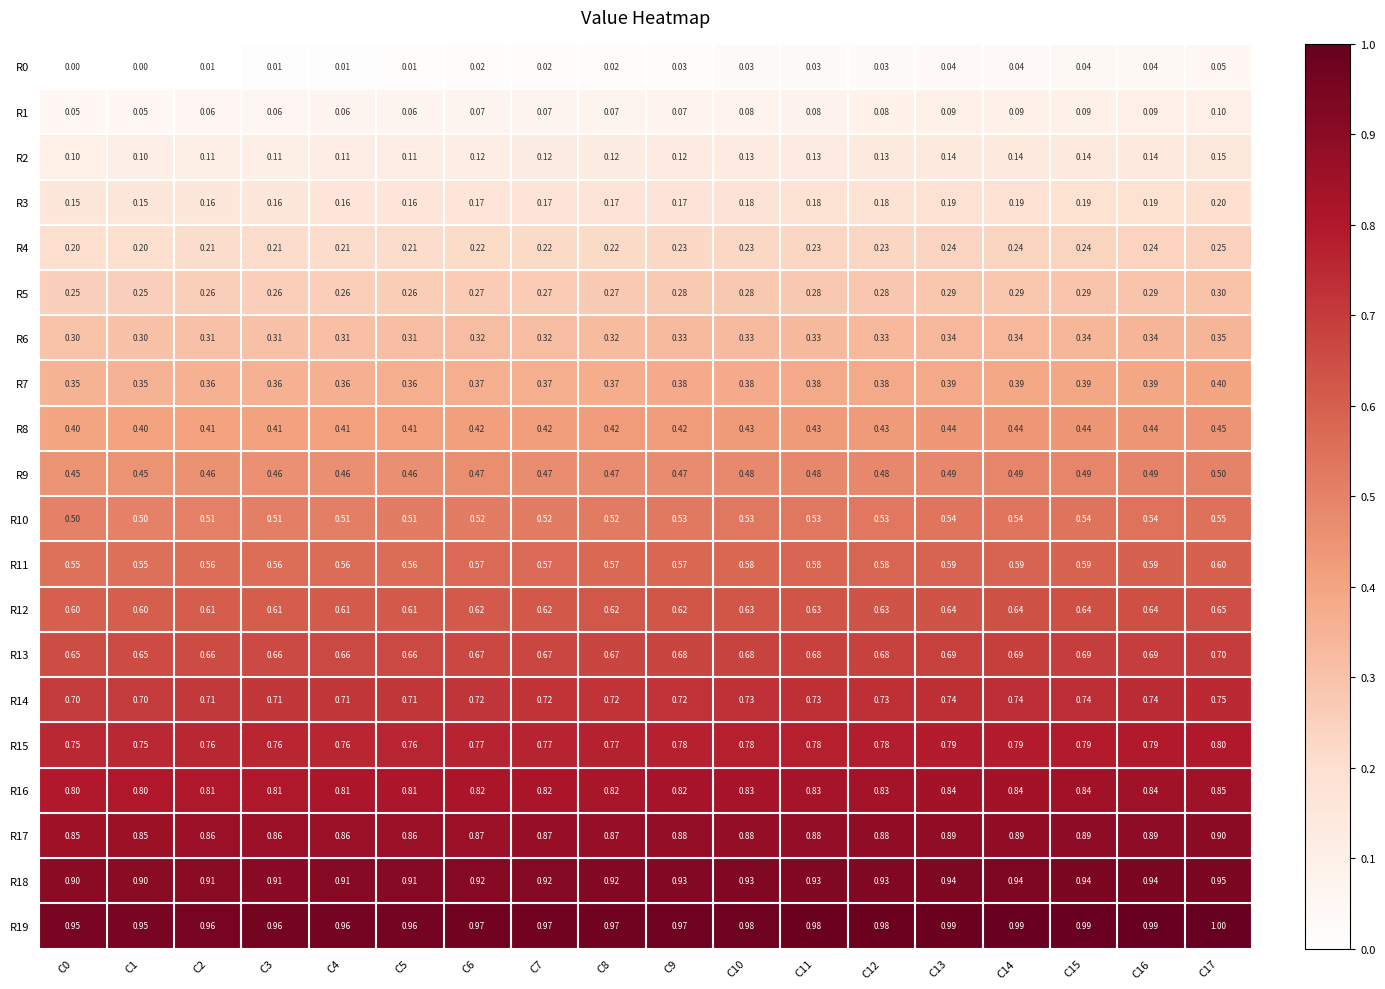

Is the value of R16 at C16 greater than the value of R2 at C3?

Yes